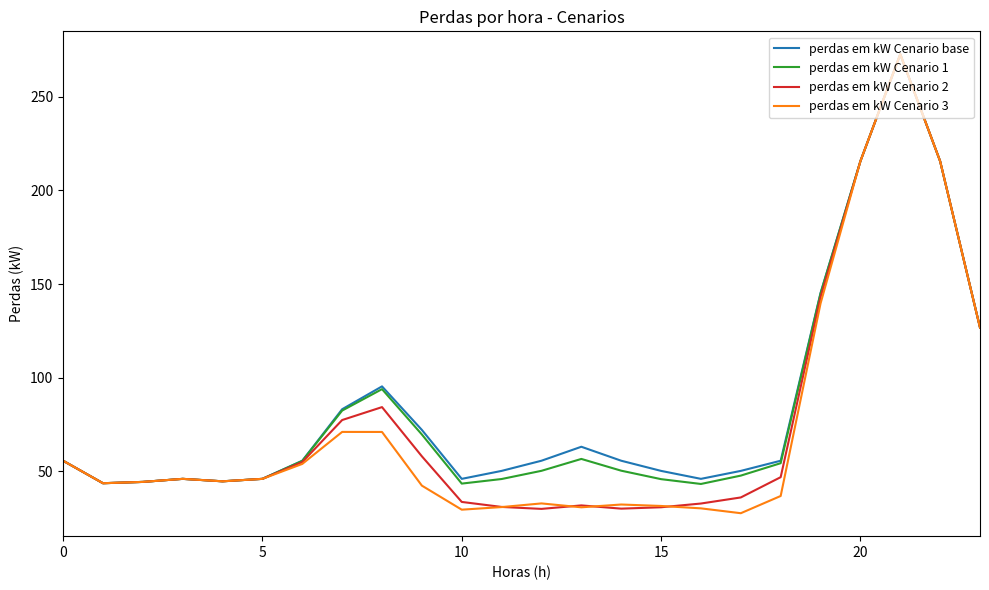

What is the minimum value for perdas em kW Cenario 1?

43.2